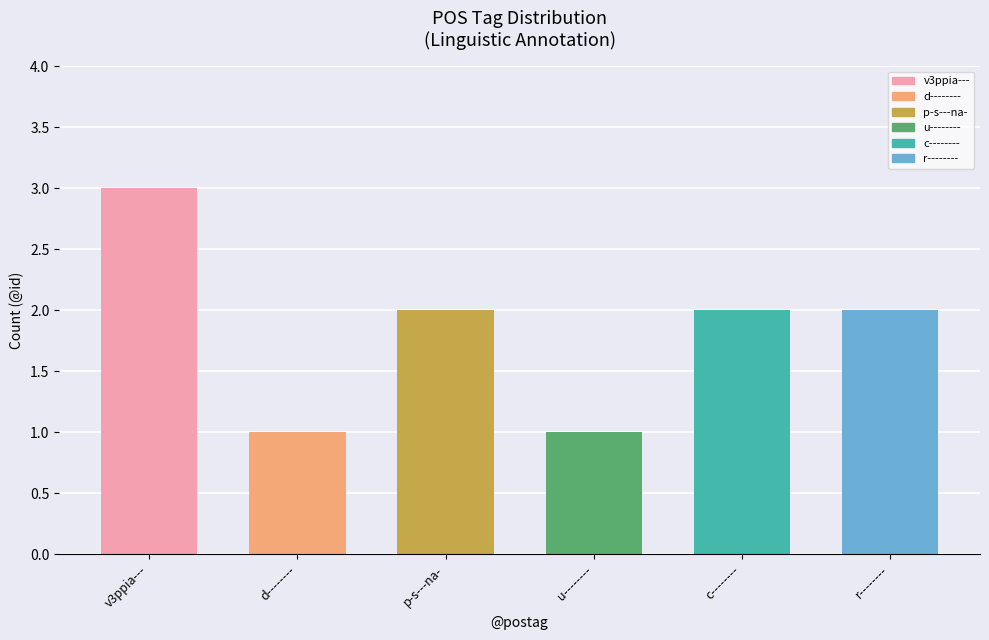

True or false: the data shows 2 at u--------.

False